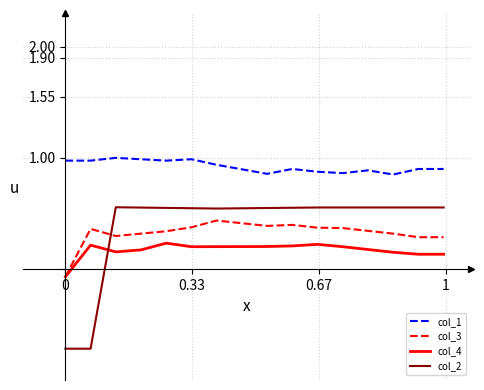

True or false: col_1 and col_3 intersect in this chart.

False